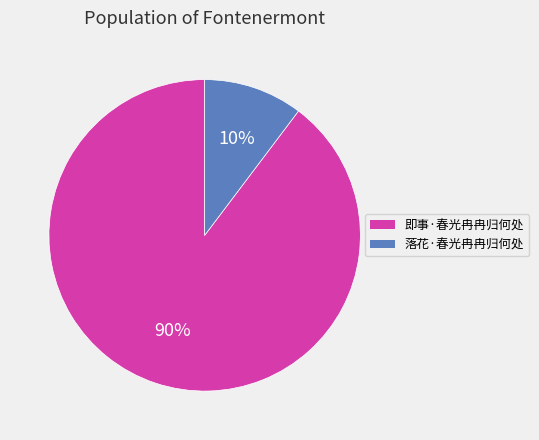

Combined, do 即事·春光冉冉归何处 and 落花·春光冉冉归何处 account for over 50%?

Yes